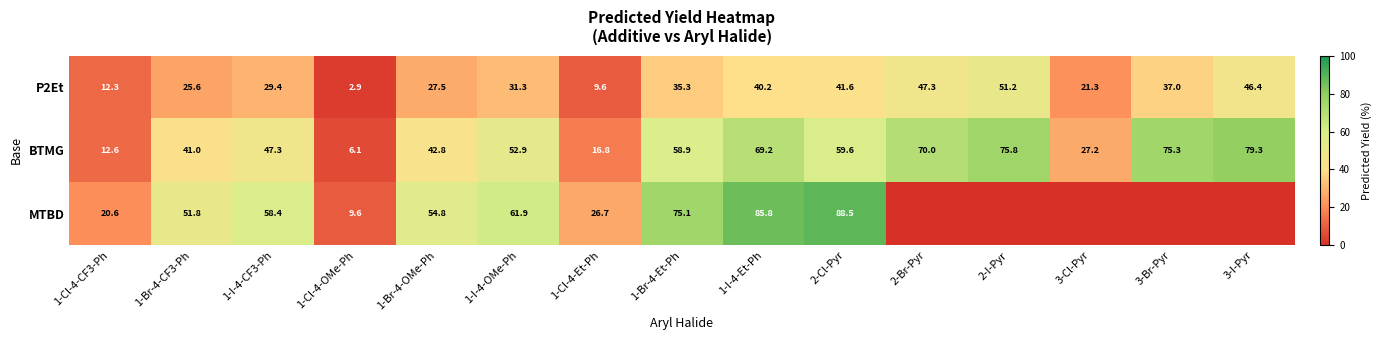

The value of MTBD at 1-I-4-CF3-Ph is 97.8. True or false?

False